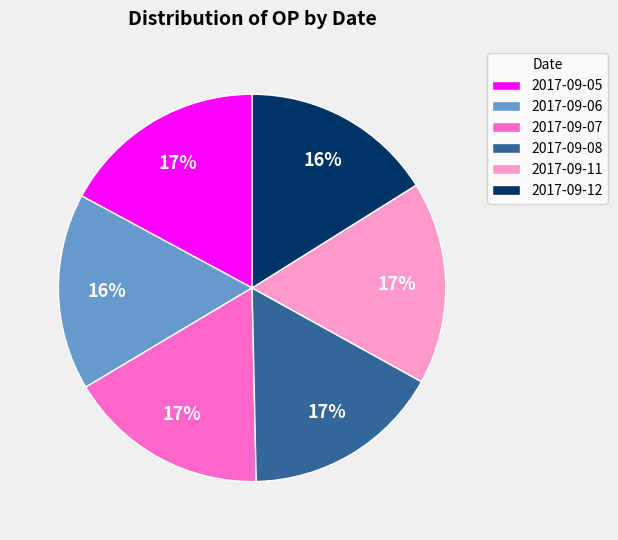

Does 2017-09-08 represent more than half of the total?

No